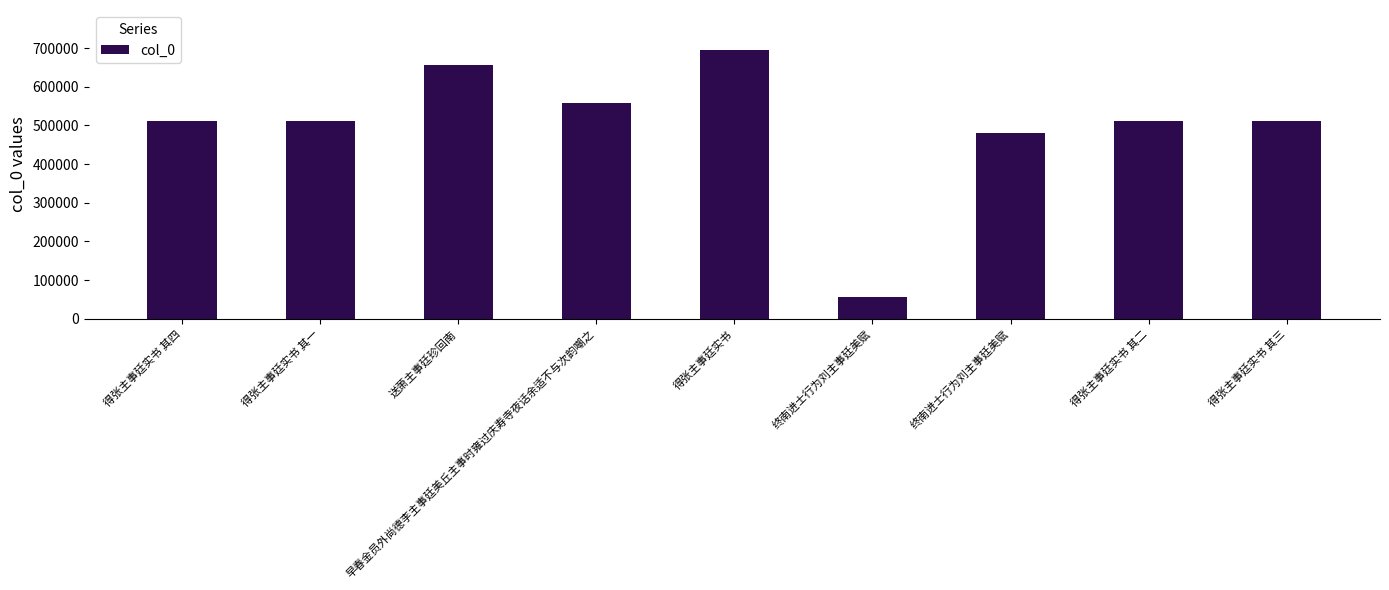

Which has a higher value, 得张主事廷实书 其三 or 早春金员外尚德李主事廷美丘主事时雍过庆寿寺夜话余适不与次韵嘲之?

早春金员外尚德李主事廷美丘主事时雍过庆寿寺夜话余适不与次韵嘲之